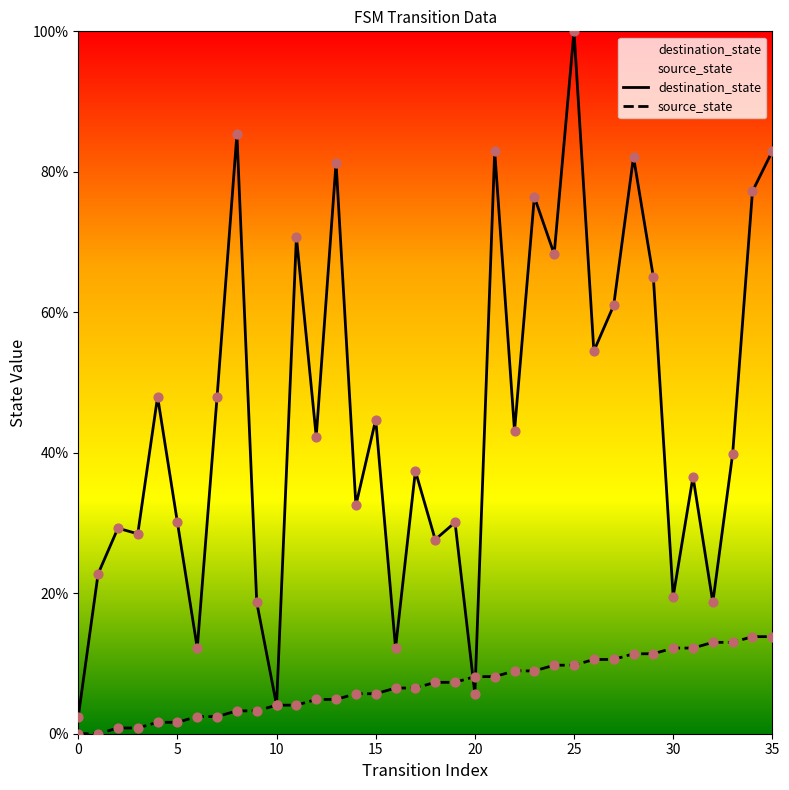

Which series reaches the minimum Y coordinate?

source_state